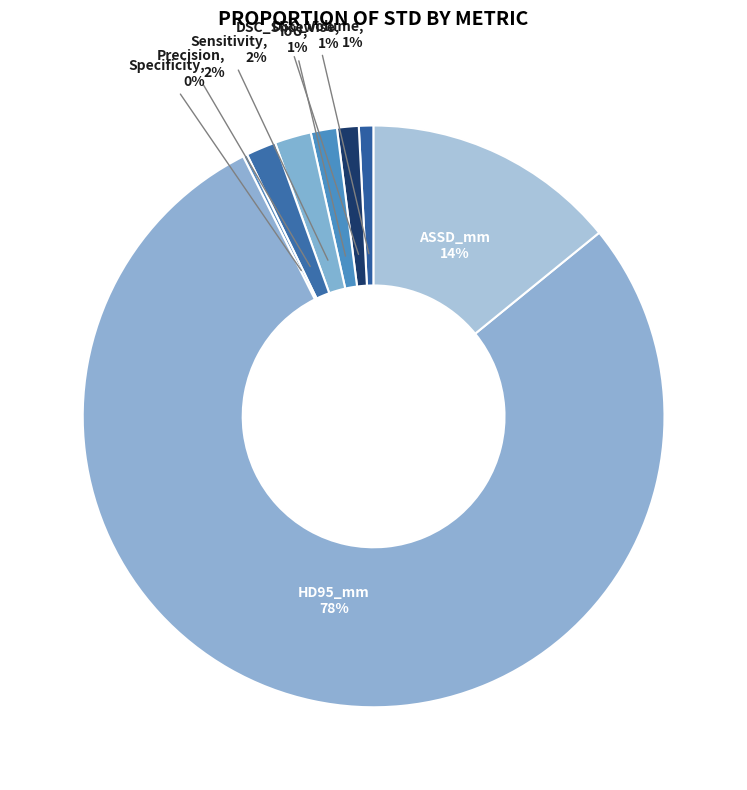

To the nearest percent, what is the average slice percentage?

12%